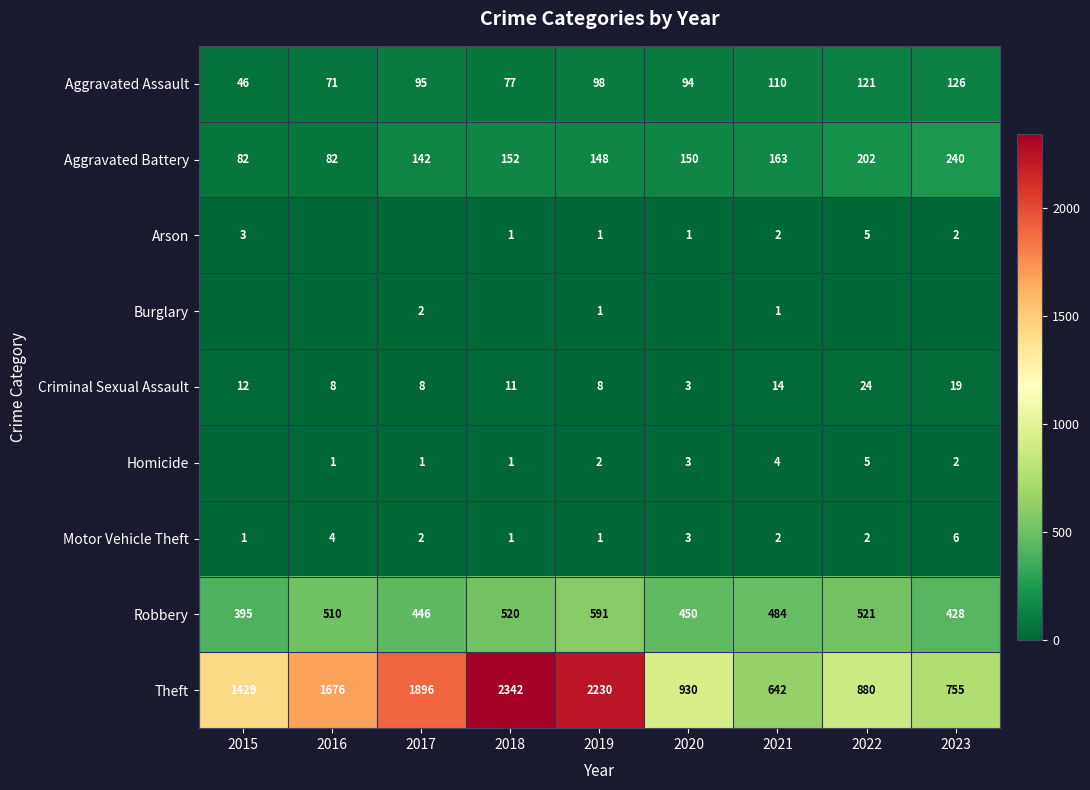

What is the highest value of the Theft series?

2342